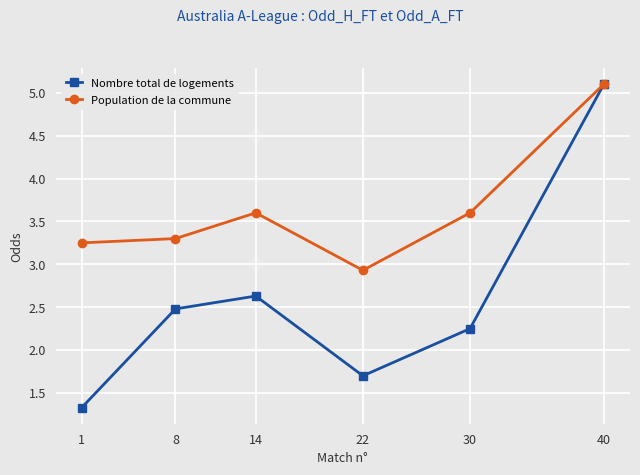

Between 8 and 40, which series saw the biggest shift?

Nombre total de logements